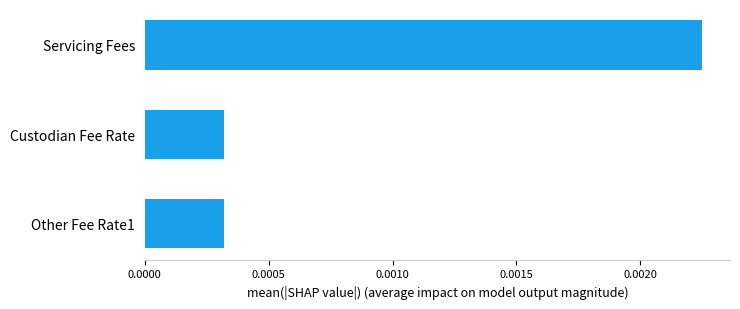

Count the values in the range 0 to 1.

3